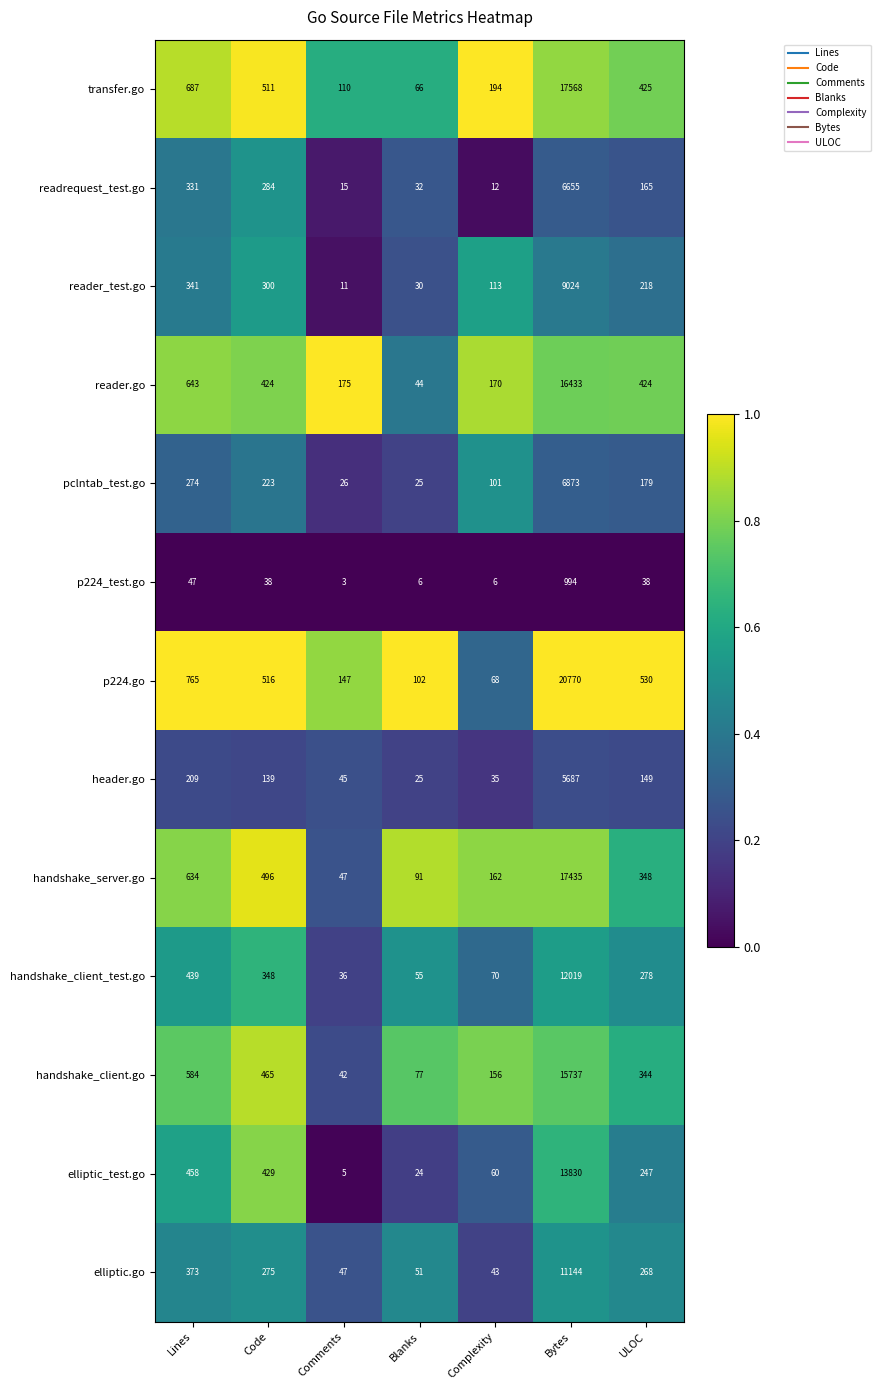

What is the maximum value shown in the chart?

20770